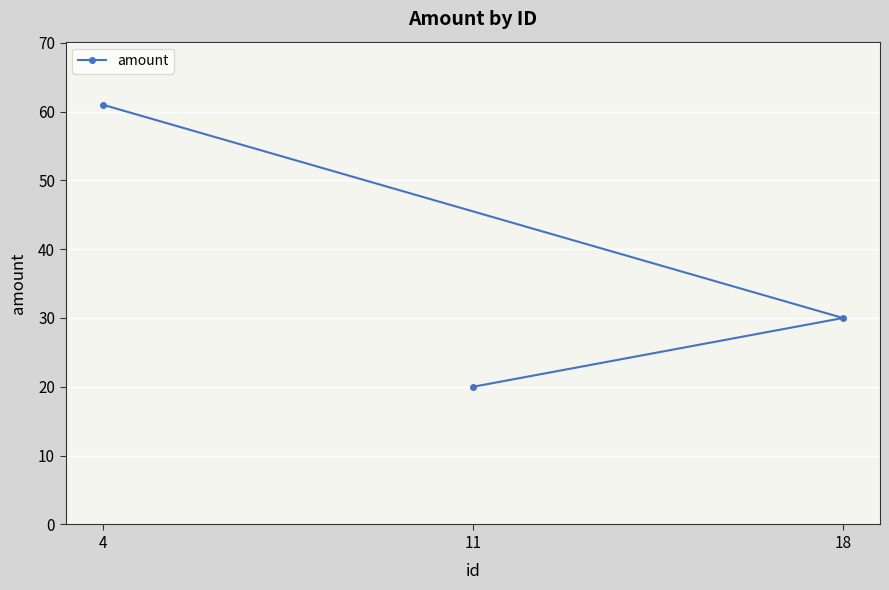

Reading right to left, what are all the values shown in this chart?

18=30	11=20	4=61